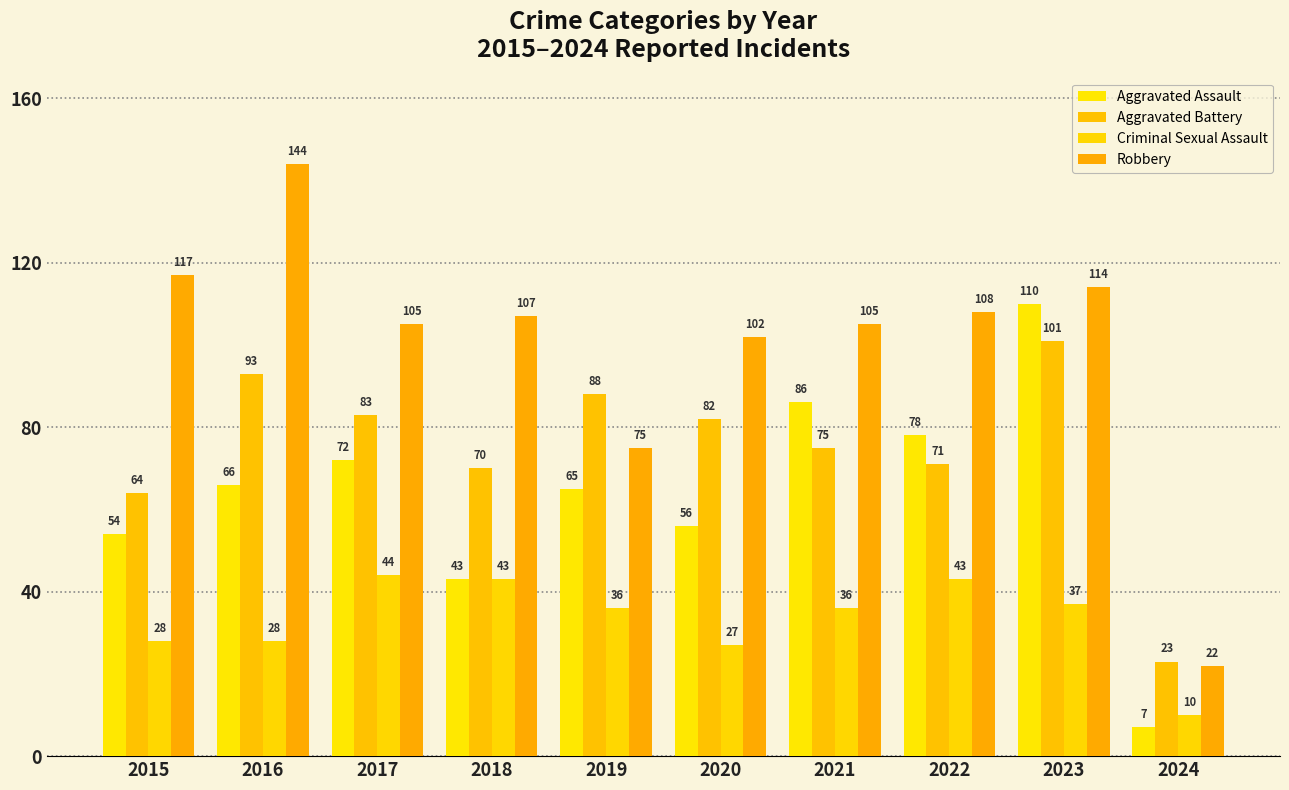

What is the difference between the Robbery values at 2022 and 2021?

3